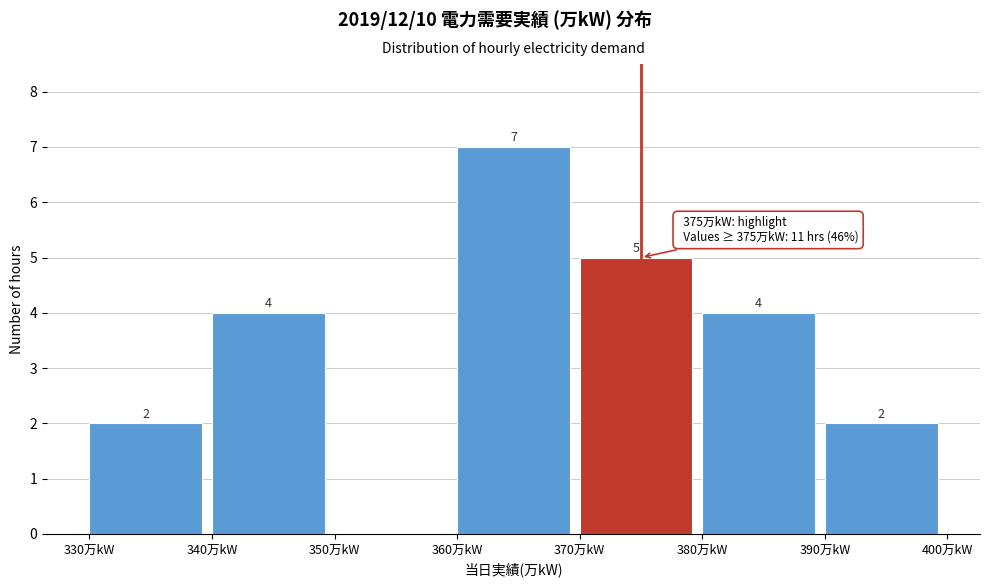

Which range on the x-axis has the tallest bar?

360 to 370